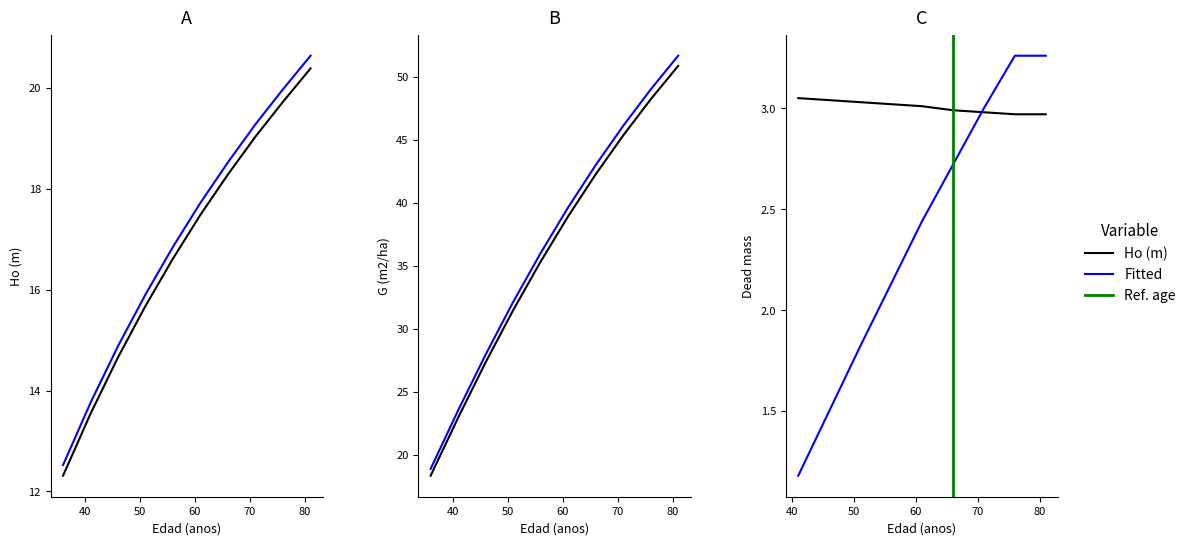

True or false: there are more than 2 points higher than both neighbors.

False